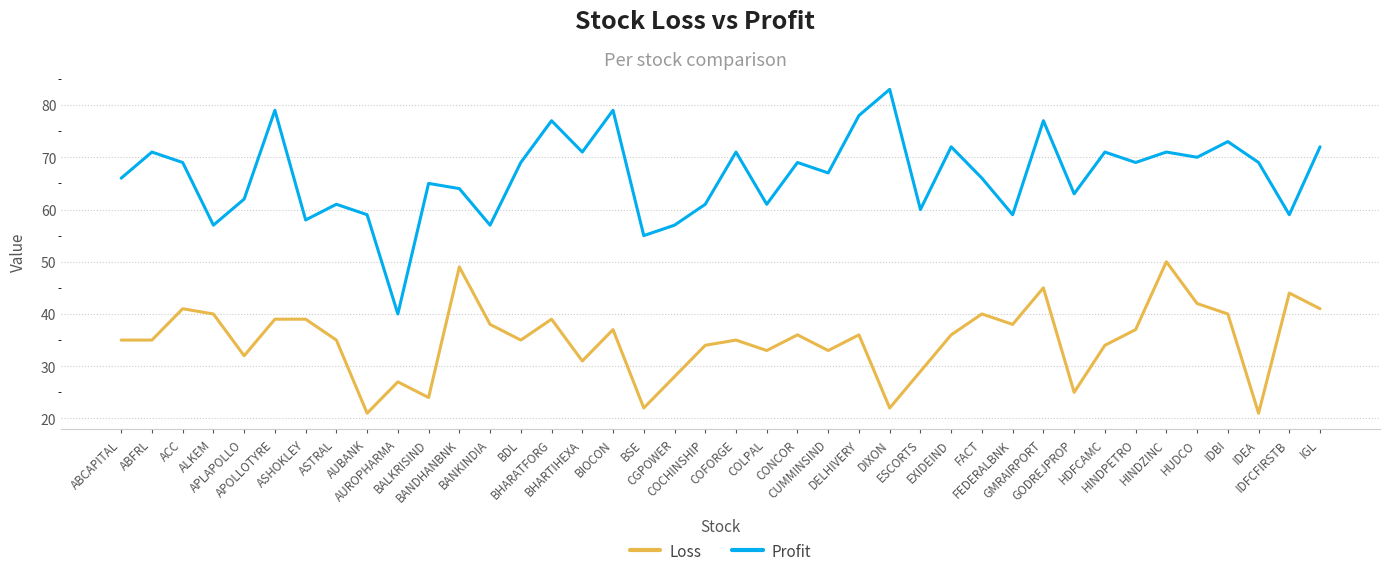

Rank the series by their average value, from highest to lowest.

Profit, Loss